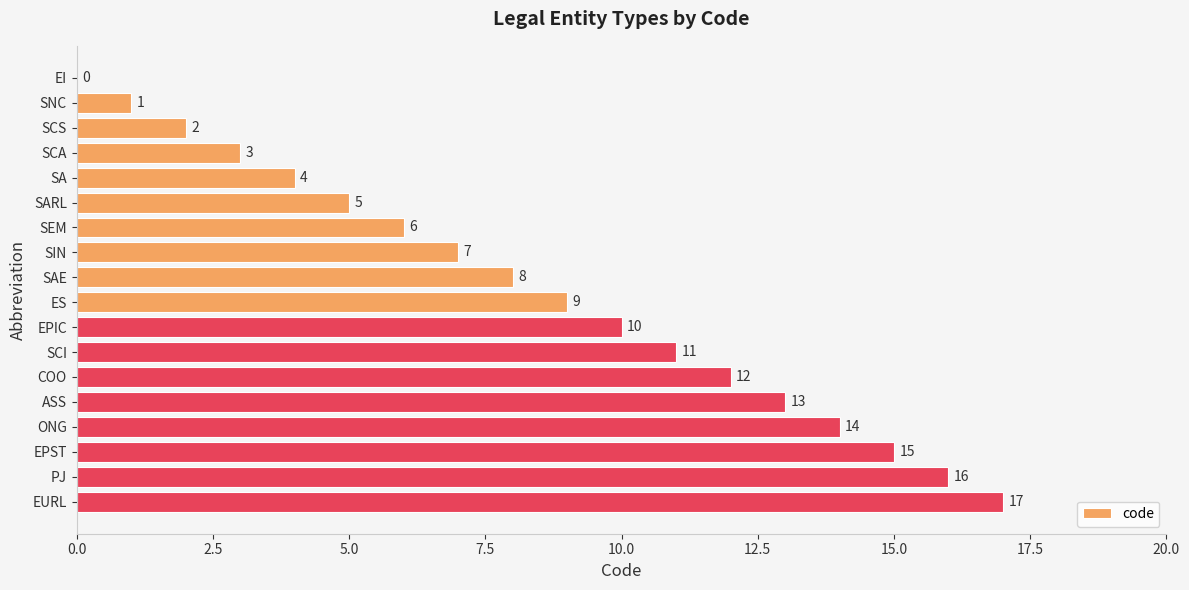

What is the approximate value at SARL, to the nearest 5?

5